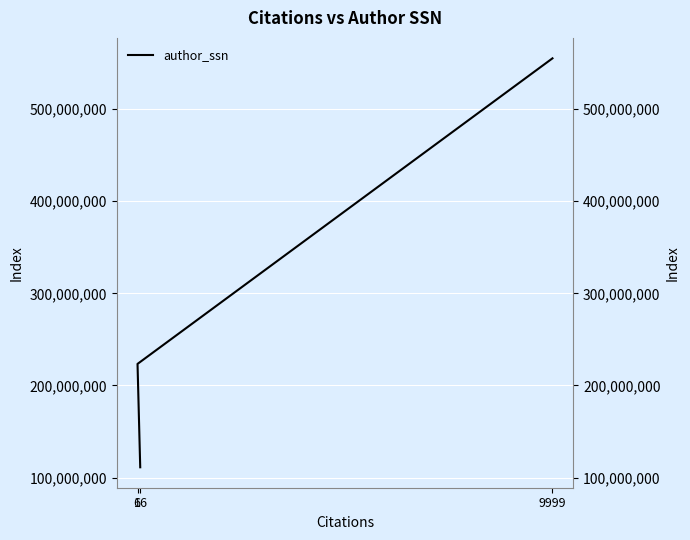

What is the ratio of the value at 1 to the value at 66?

2.0